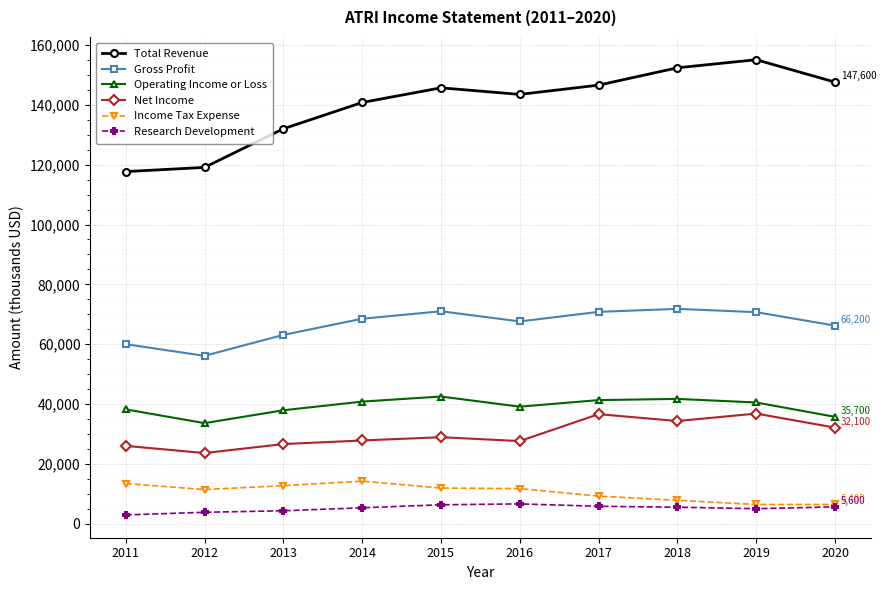

Where is the first local minimum for Gross Profit?

2012